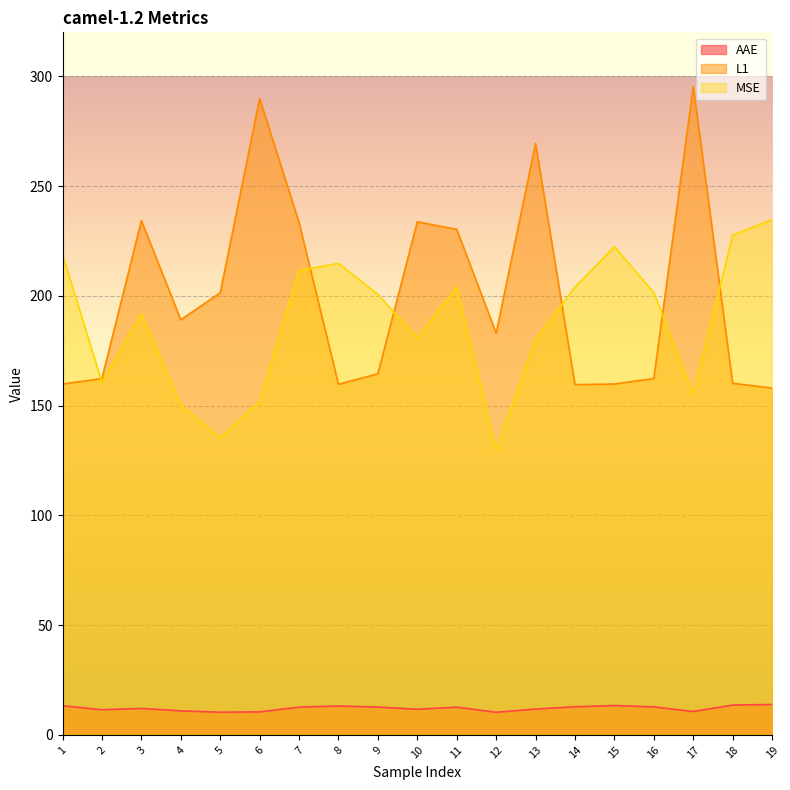

True or false: AAE has a value of 10.3 at 12.

True